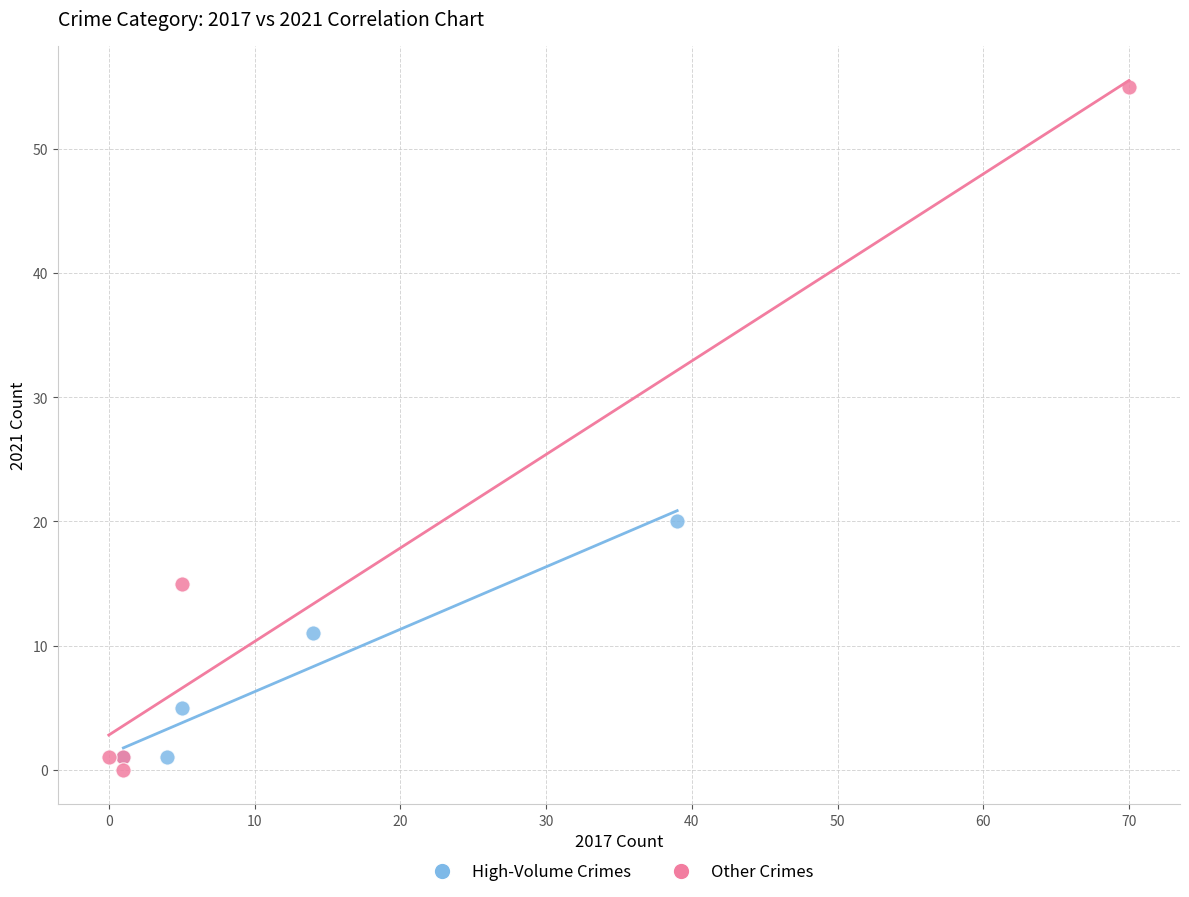

Which series has the widest spread of Y values?

Other Crimes